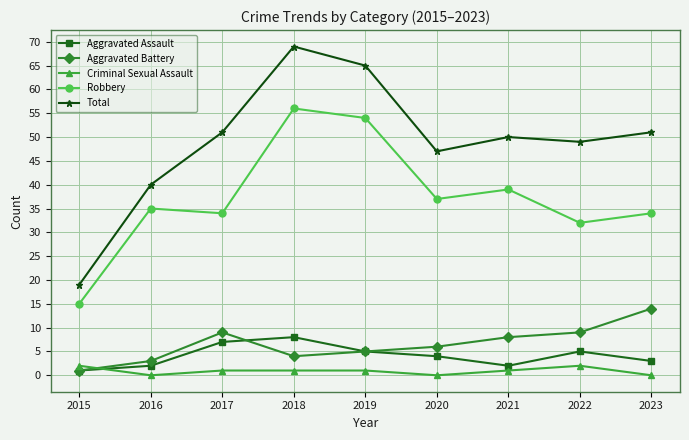

What is the value of the Total point at the 1st from the left?

19